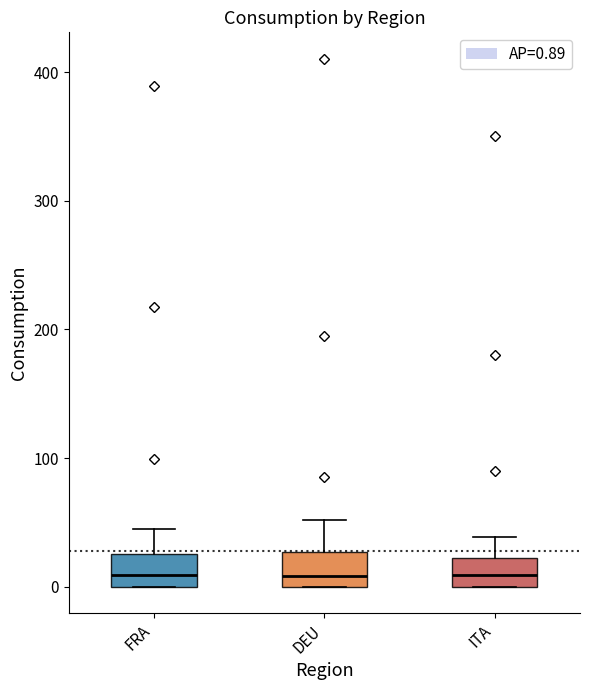

Reading left to right, read every box against the y-axis: the position of its median line, the range the box covers, and the ends of its whiskers. The values are not printed on the chart, so give them approximately, as read against the axis.

FRA: median 10, box 0 to 30, whiskers 0 to 40
DEU: median 10, box 0 to 30, whiskers 0 to 50
ITA: median 10, box 0 to 20, whiskers 0 to 40